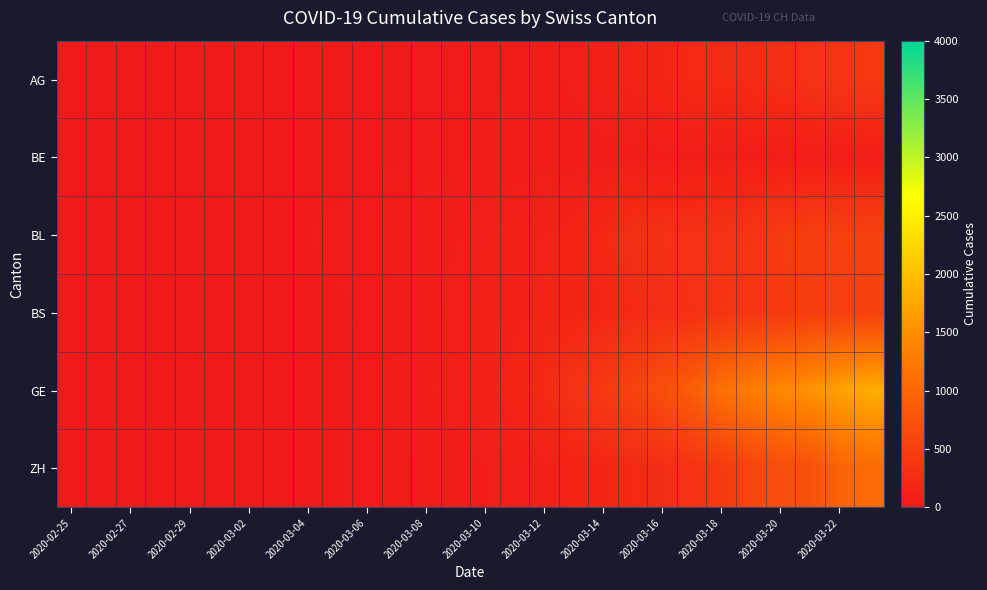

Reading left to right, extract all data points from this chart.

AG: 1	1	1	3	4	7	7	14	14	15	18	20	27	30	33	43	56	69	96	134	175	223	235	245	283	318	367	407
BE: 0	0	0	0	2	4	6	8	10	13	16	22	29	36	40	44	47	47	51	53	56	59	61	61	62	65	66	66
BL: 0	0	2	2	2	6	15	20	24	30	31	48	54	62	85	98	125	143	194	292	299	312	317	353	434	478	514	524
BS: 0	0	1	1	1	1	3	8	15	21	24	33	49	73	92	100	143	164	181	220	270	297	356	374	410	462	501	530
GE: 0	1	4	8	9	10	13	13	15	20	29	44	59	79	112	153	224	343	425	549	701	911	1139	1307	1445	1549	1703	1820
ZH: 0	0	0	0	1	3	7	10	13	23	29	34	40	49	62	76	101	140	163	218	250	326	429	568	679	711	978	1067